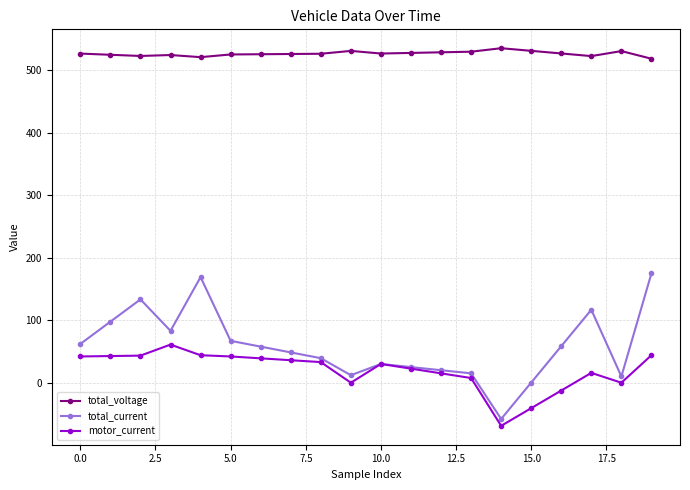

At how many categories does at least one series exceed 154?

20